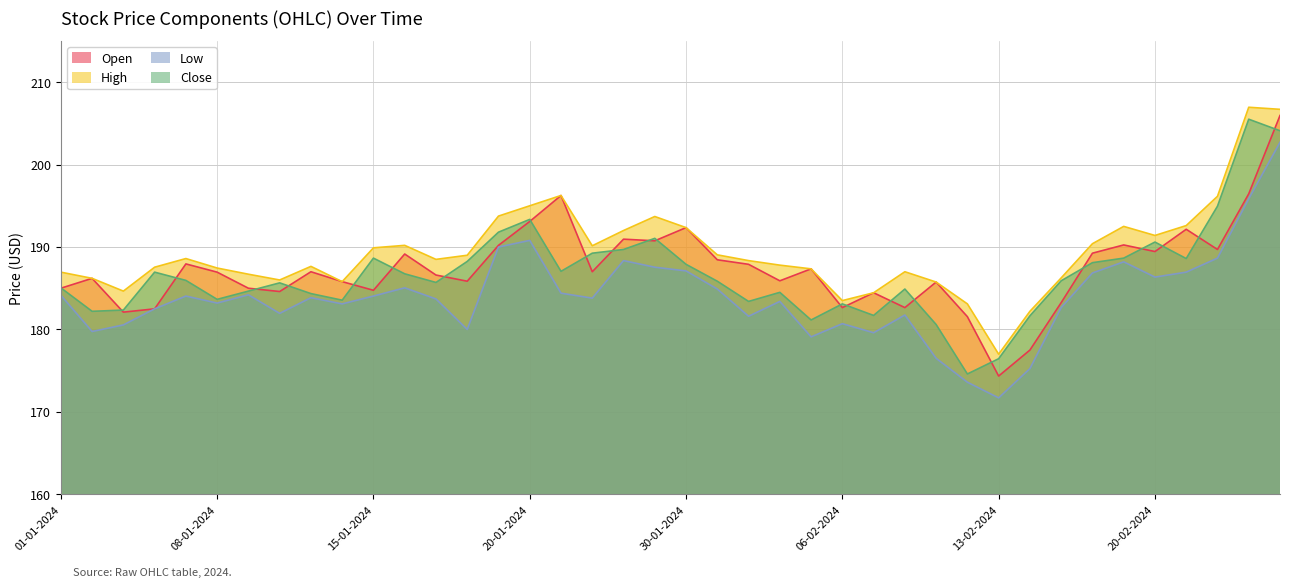

Which series has the widest spread of values?

open